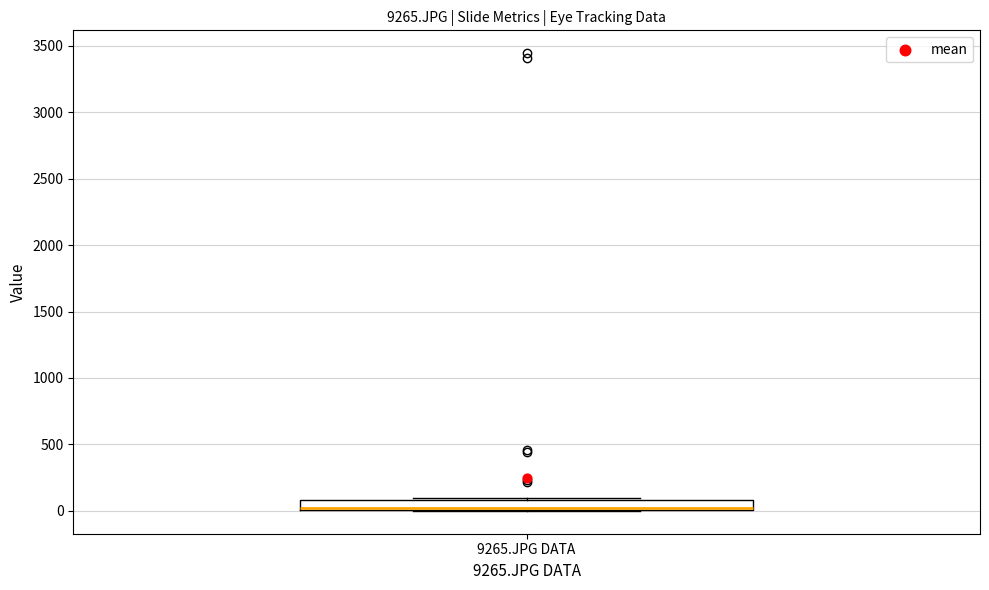

Where is the upper edge of the box for 9265.JPG DATA on the y-axis? The values are not printed on the chart, so give them approximately, as read against the axis.

100